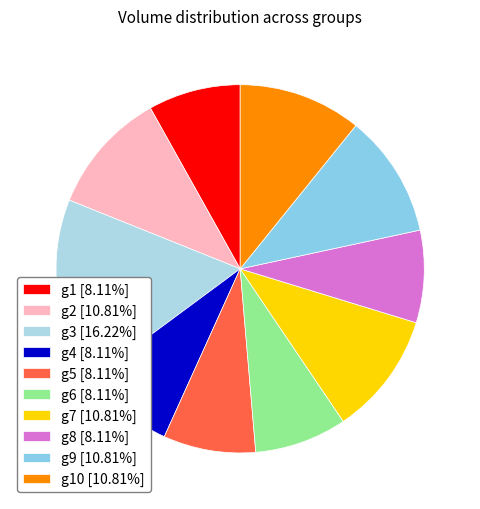

How many segments does this pie chart have?

10